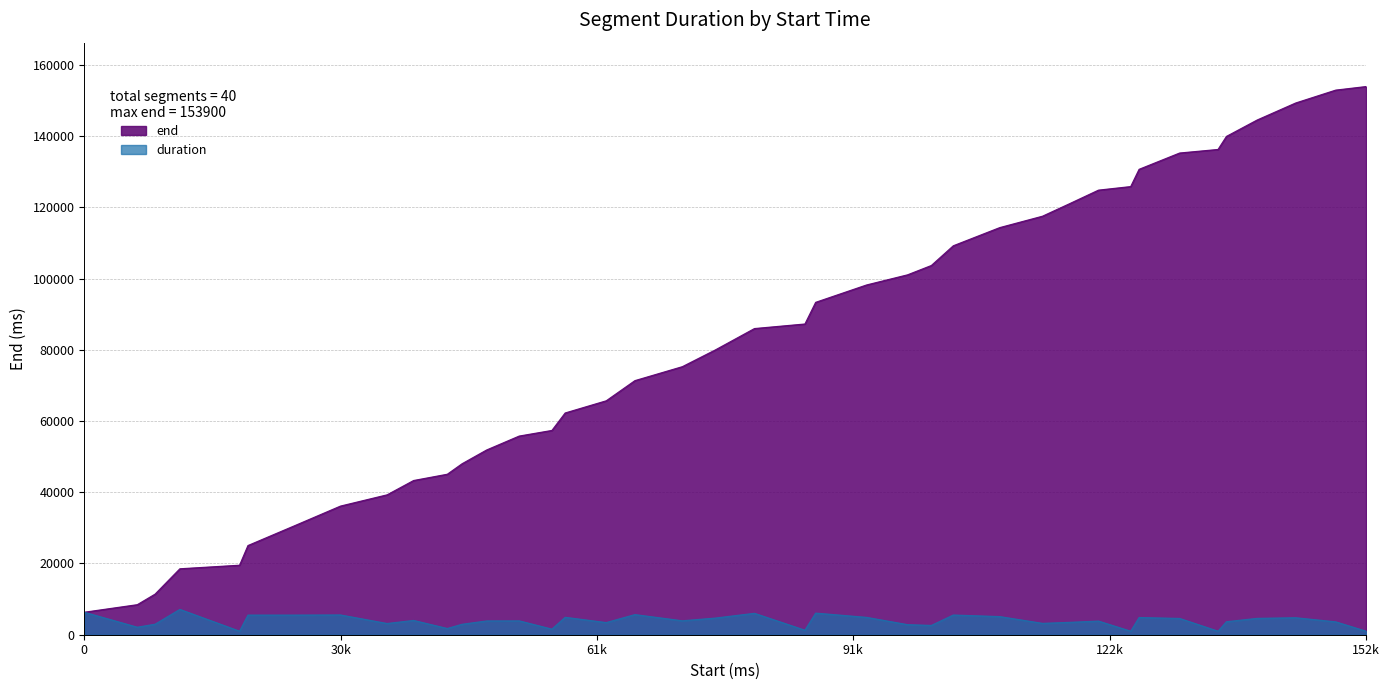

Rank the series by their average value, from lowest to highest.

duration, end